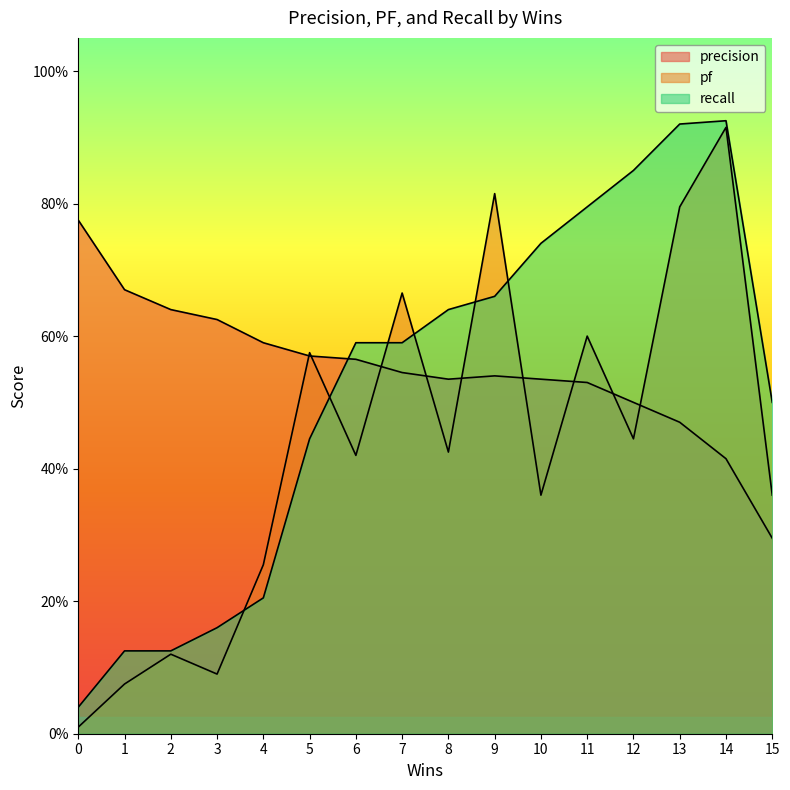

At 8, list the series in order from largest to smallest.

recall, precision, pf